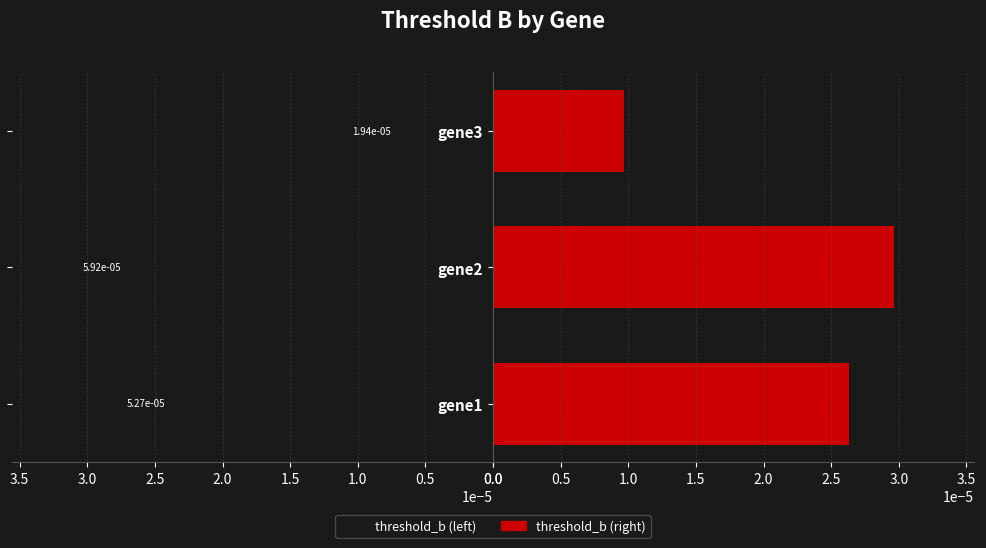

Are the bars grouped side by side (vs. stacked)?

Yes